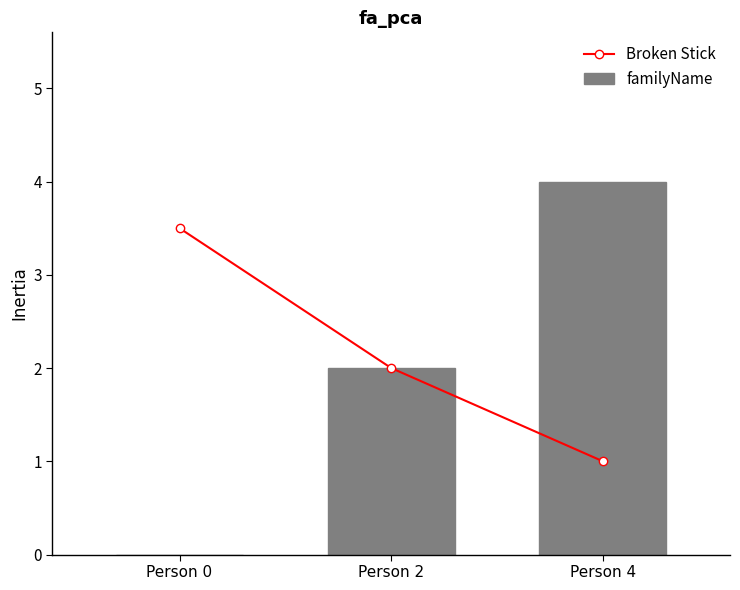

Which category has the lowest value across all series?

Person 0